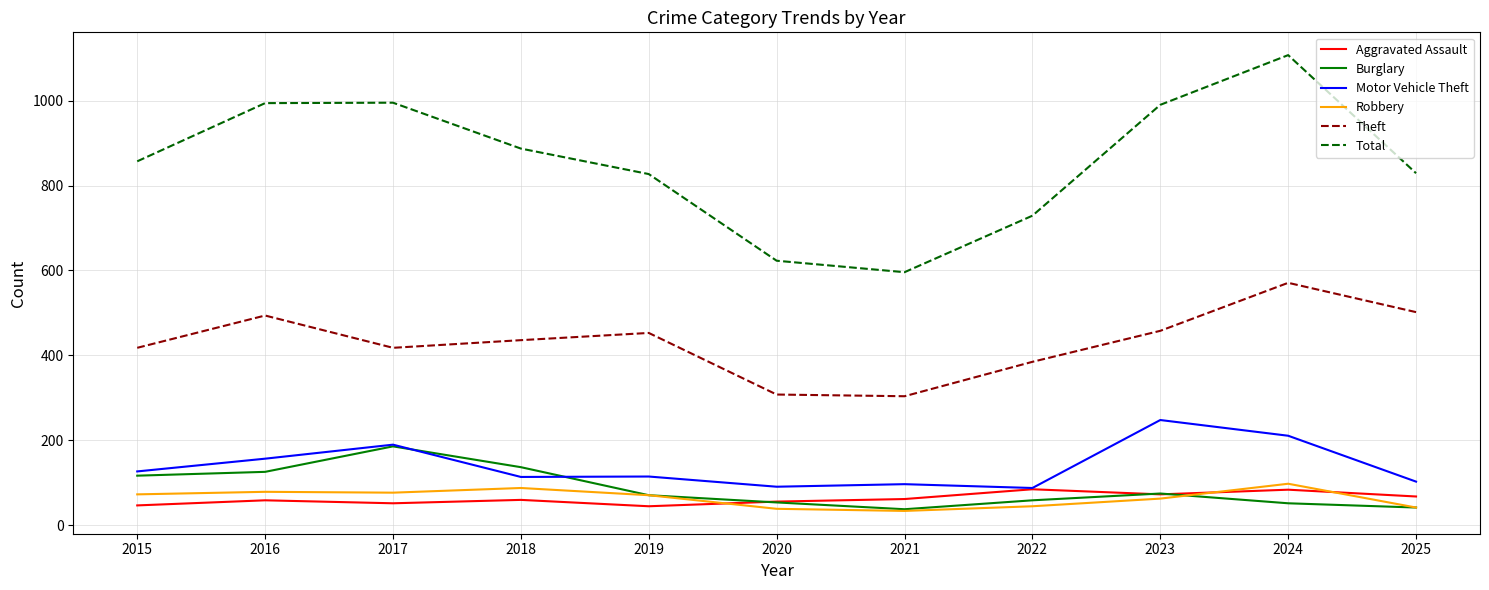

At which label does Motor Vehicle Theft reach its peak?

2023